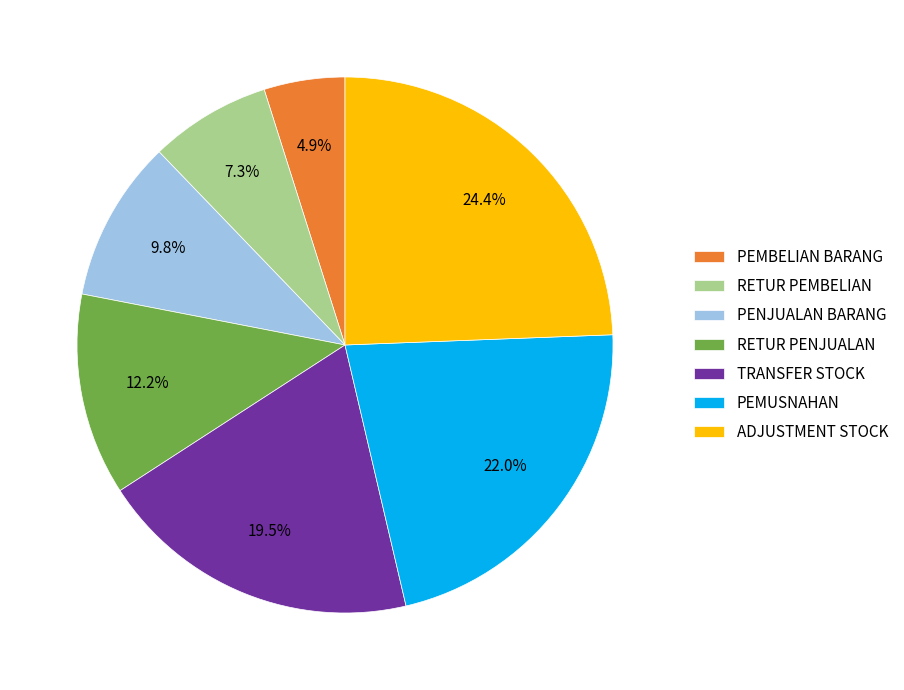

Rank the categories by value from lowest to highest.

PEMBELIAN BARANG, RETUR PEMBELIAN, PENJUALAN BARANG, RETUR PENJUALAN, TRANSFER STOCK, PEMUSNAHAN, ADJUSTMENT STOCK